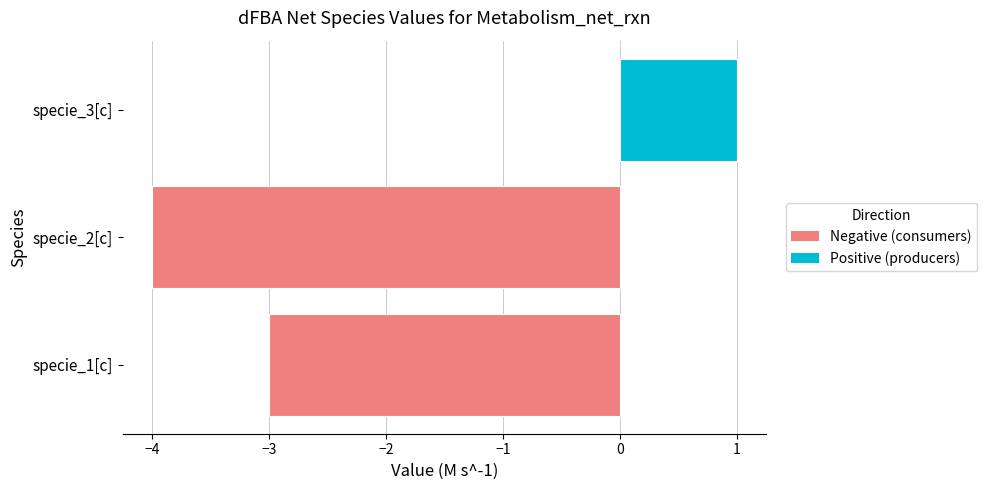

The value at specie_3[c] is 1. True or false?

True